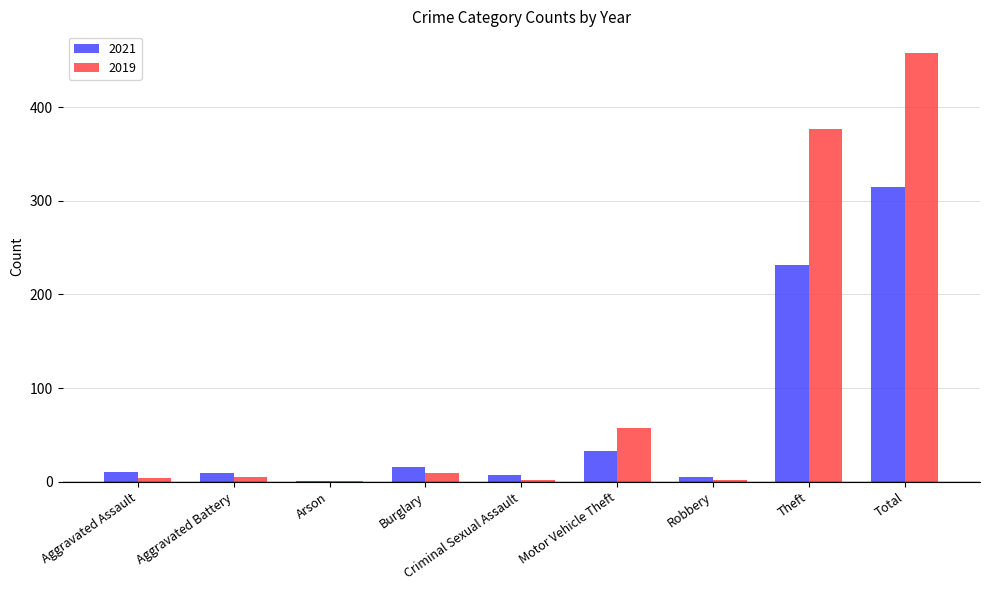

The value of 2019 at Theft is 377. True or false?

True